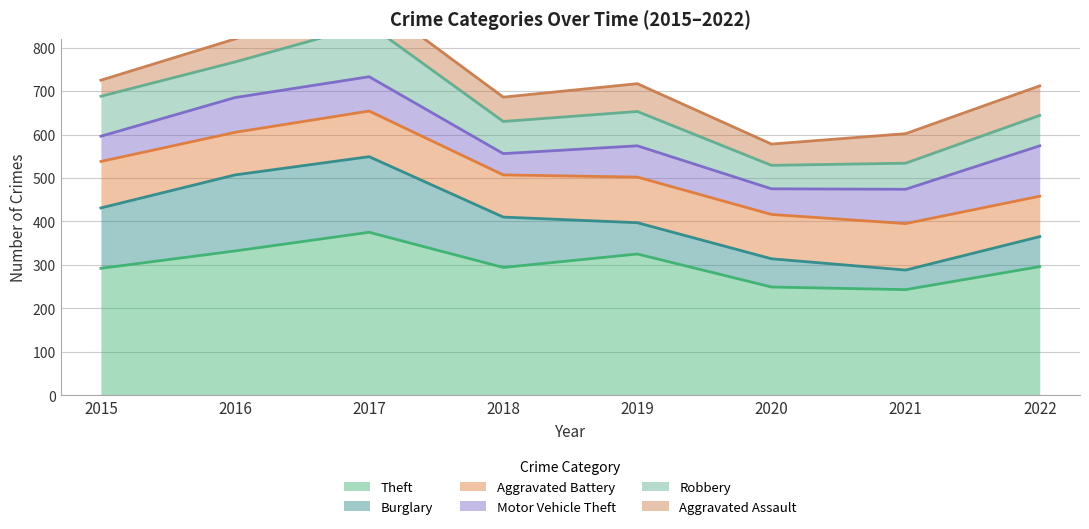

Between which two adjacent categories do Robbery and Aggravated Battery first intersect?

2016 and 2017